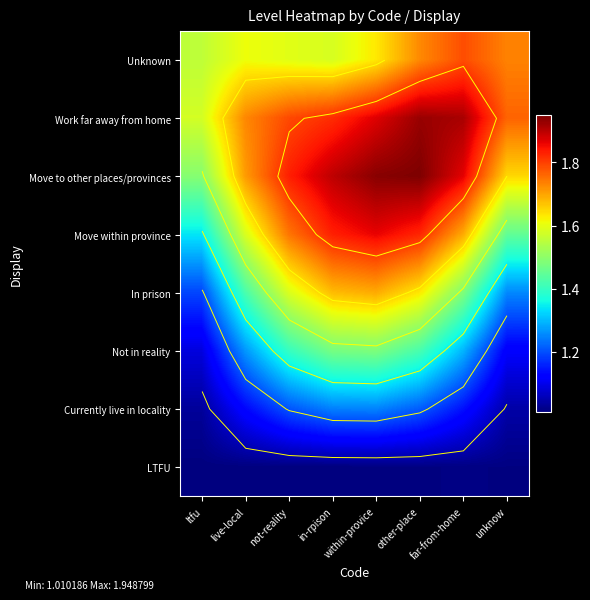

What is the highest value of the LTFU series?

1.0